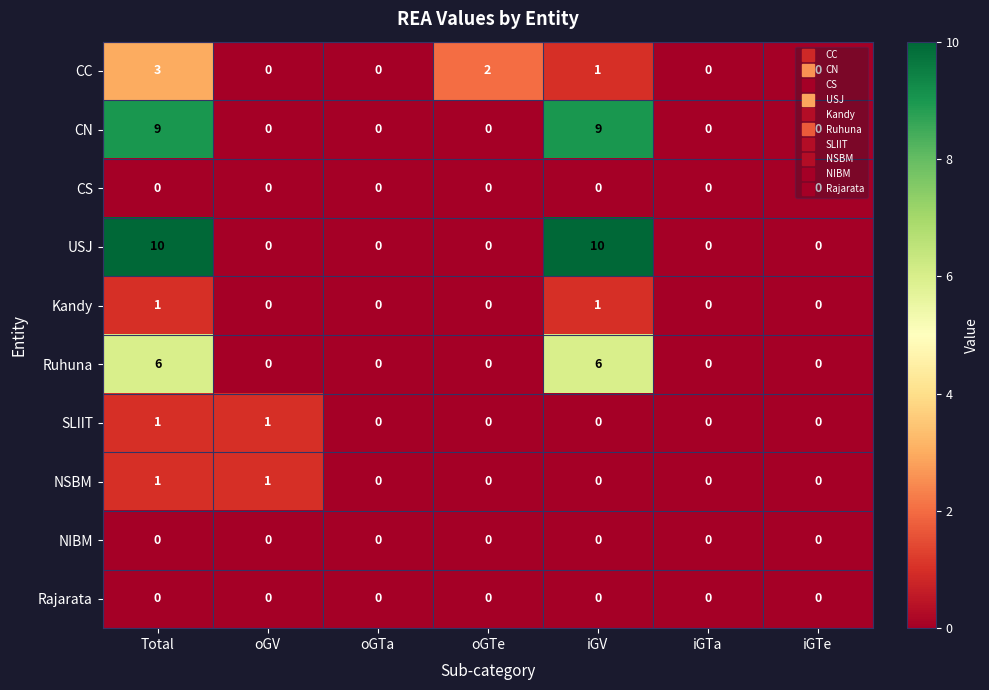

What is the greatest value displayed?

10